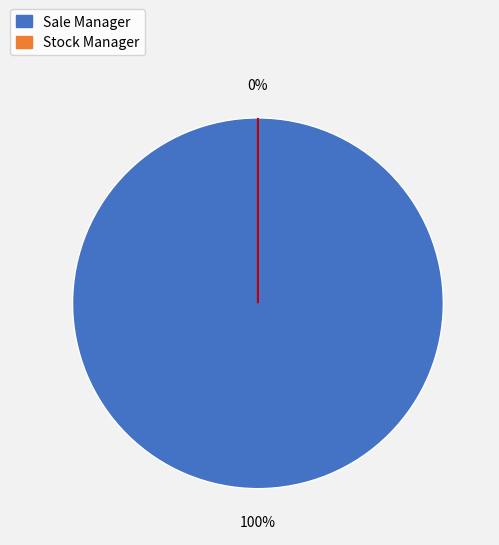

What percentage do access_product_compromise_sale_manager and access_product_compromise_stock_manager together represent?

100.0%